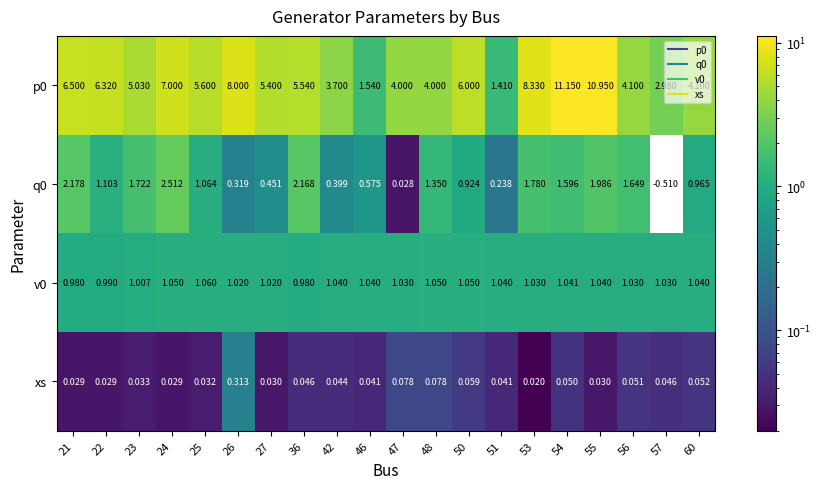

At how many categories does at least one series exceed 0?

20